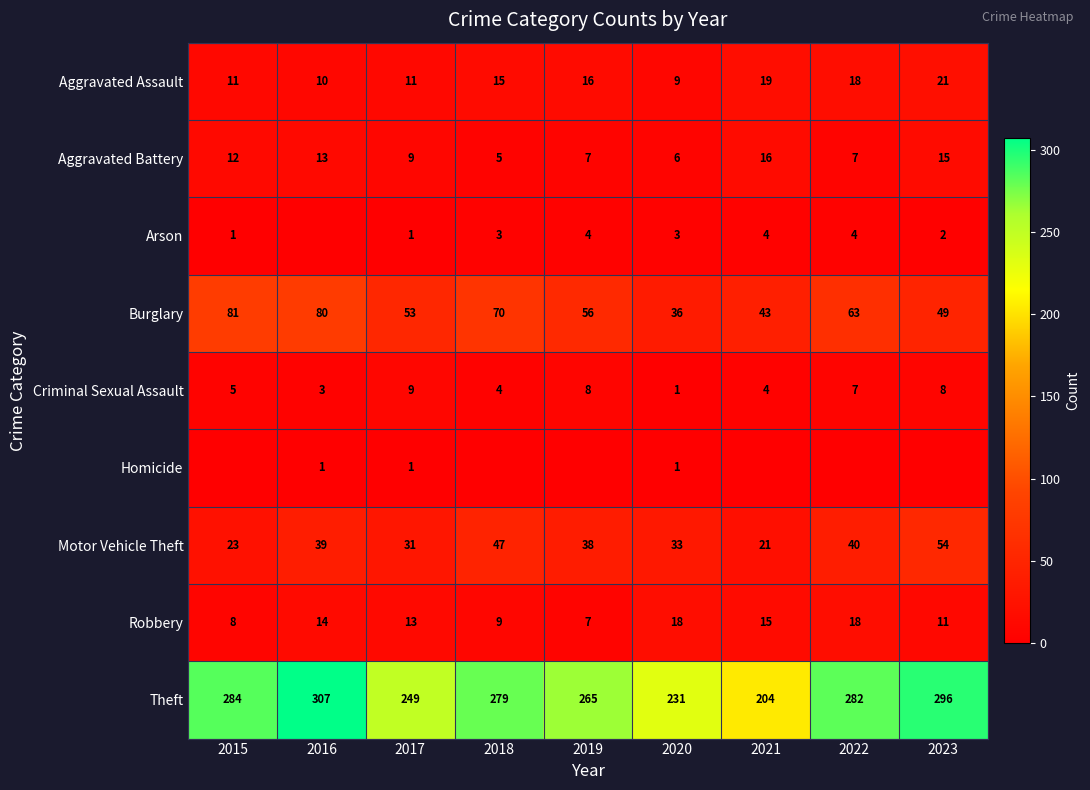

Is it true that Aggravated Battery equals 15 at 2023?

True